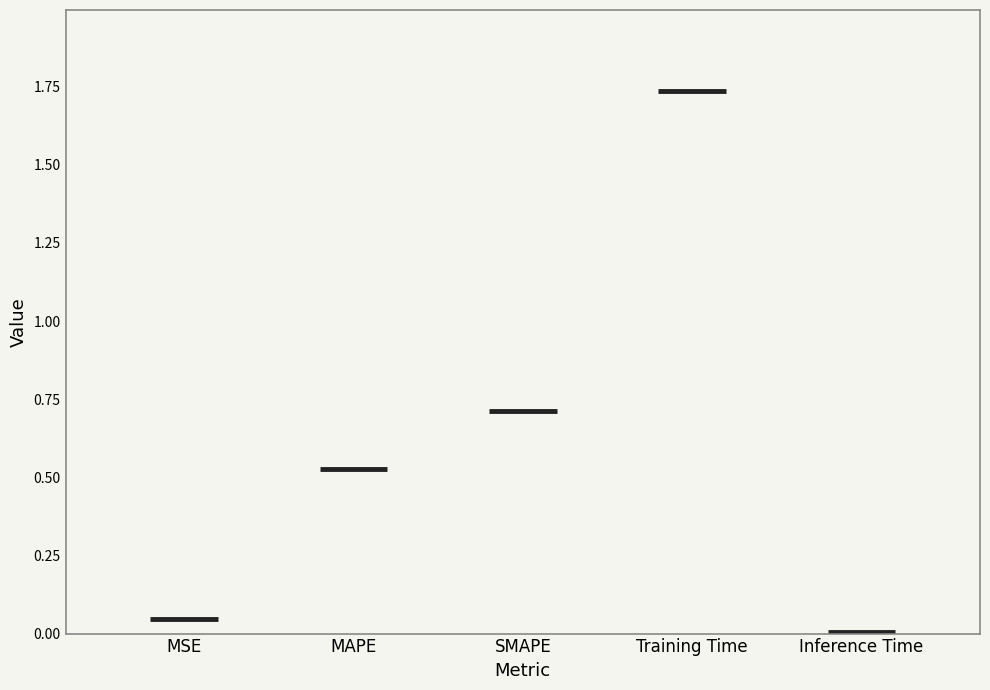

What is the value of the 4th bar from the left?

1.7